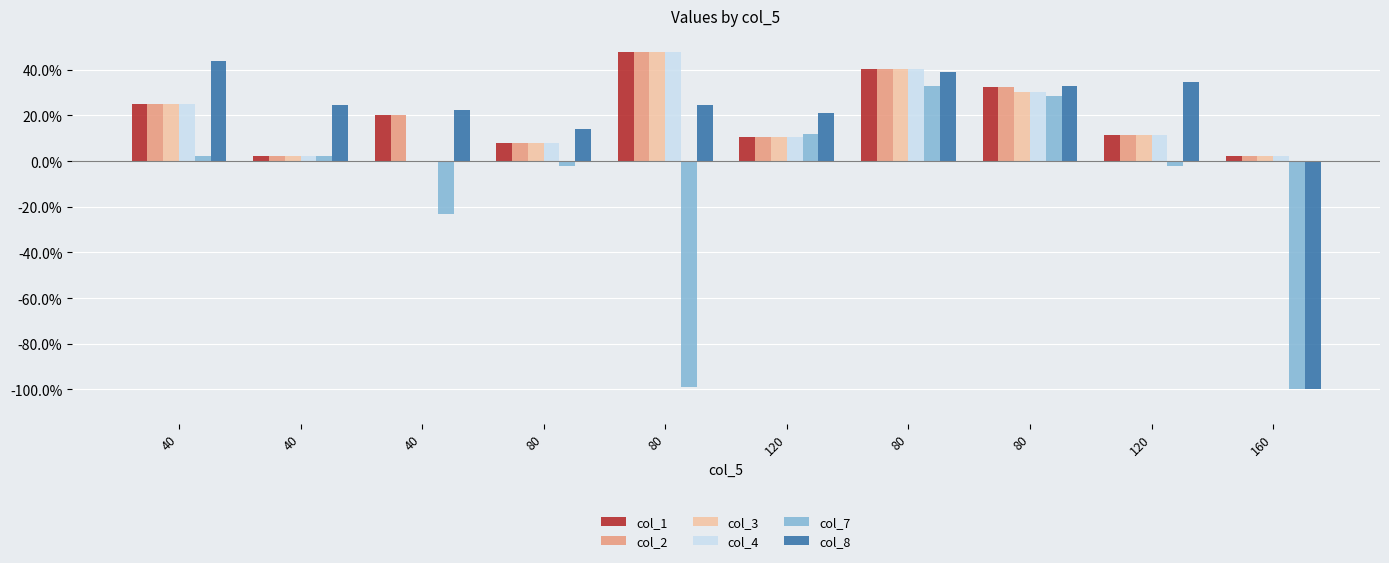

What is the difference between the col_1 values at 80 and 40?

113.1